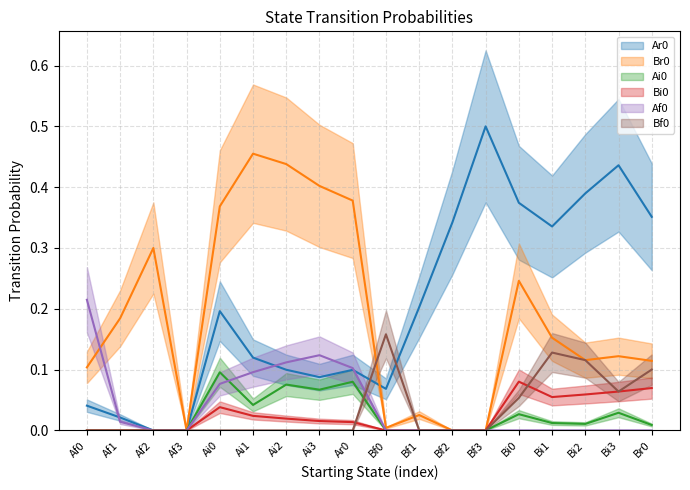

Which category has the lowest value in the Br0 series?

Af3